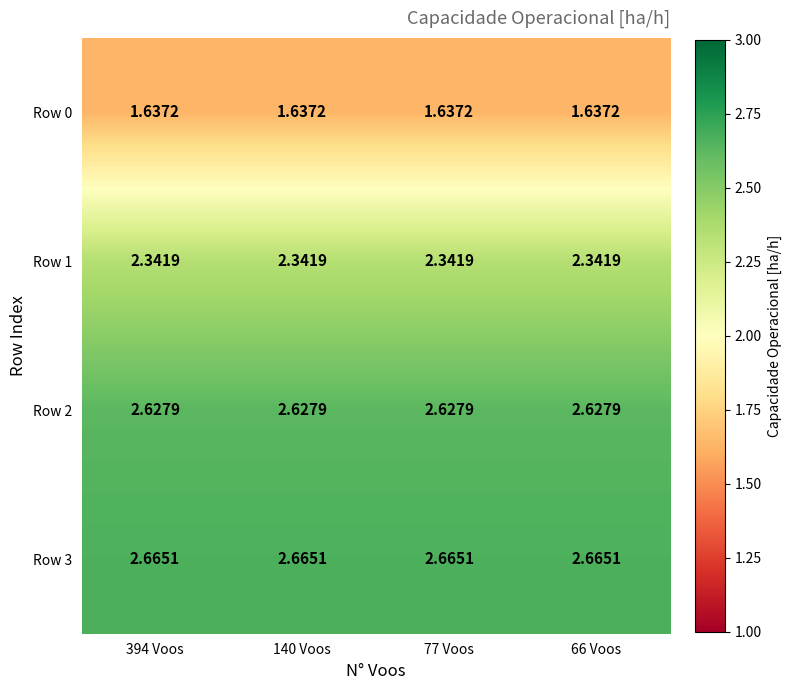

What is the difference between the highest and lowest values at 140 Voos?

1.0